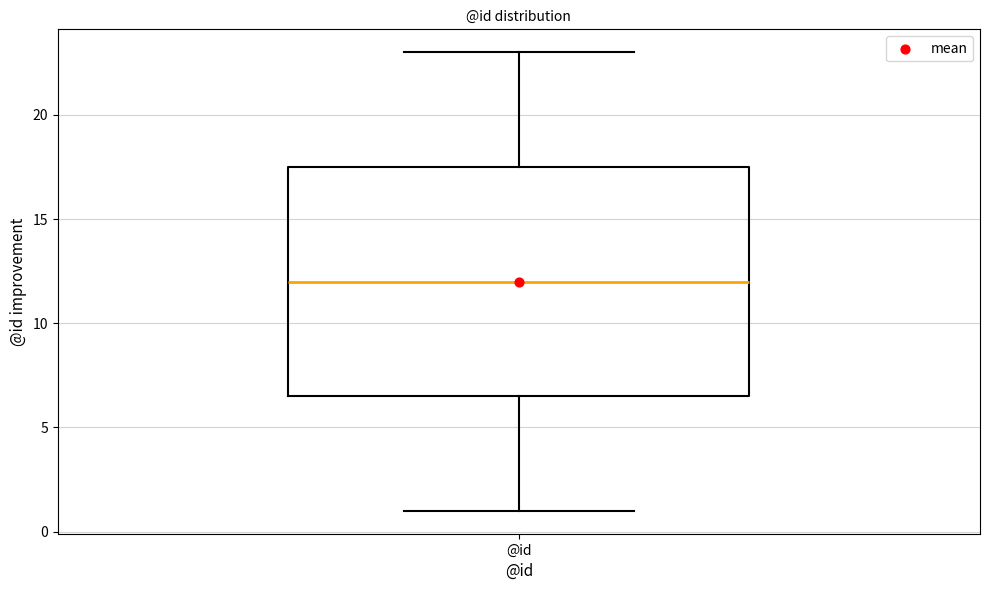

Where does the upper whisker of the box for @id end on the y-axis? The values are not printed on the chart, so give them approximately, as read against the axis.

23.0